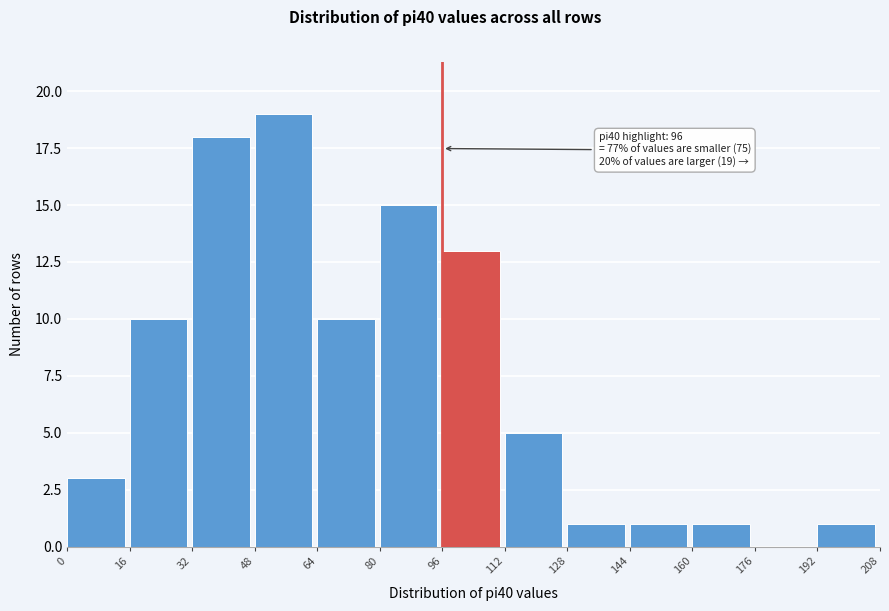

Over which range of the x-axis is the bar tallest?

48 to 64